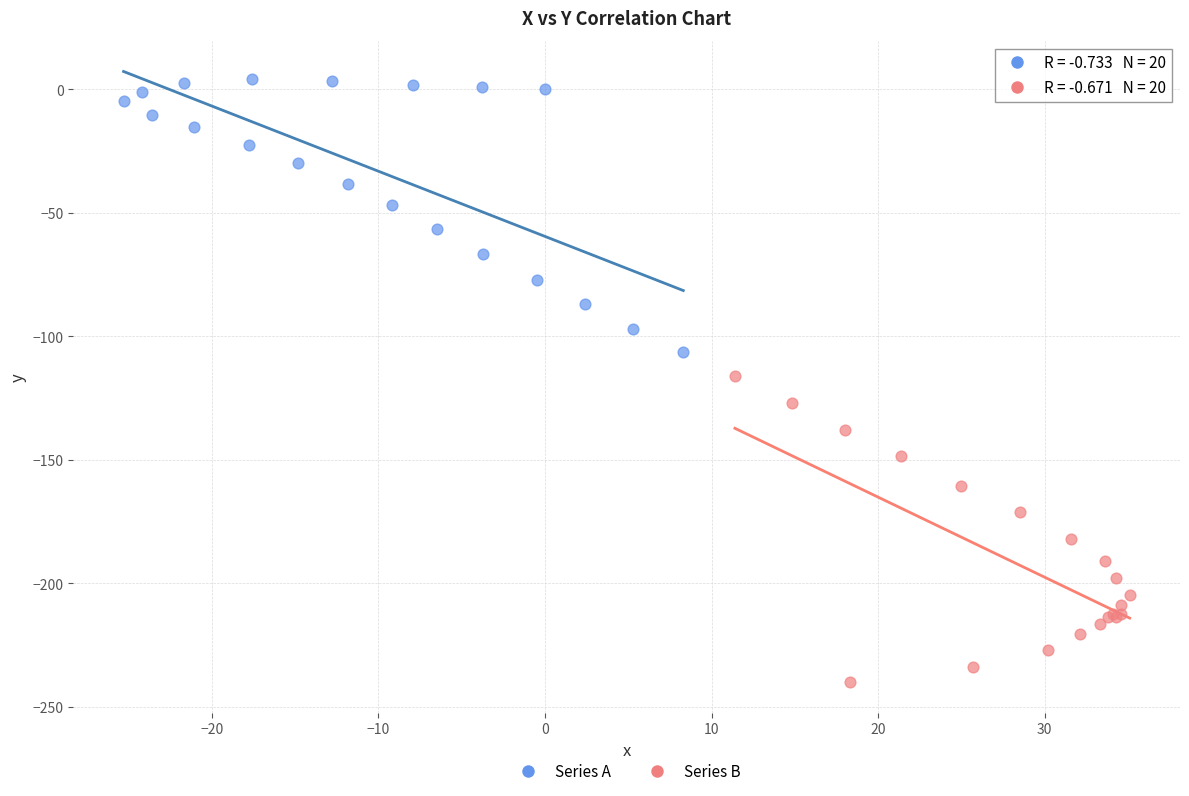

Which series reaches the minimum Y coordinate?

Series B